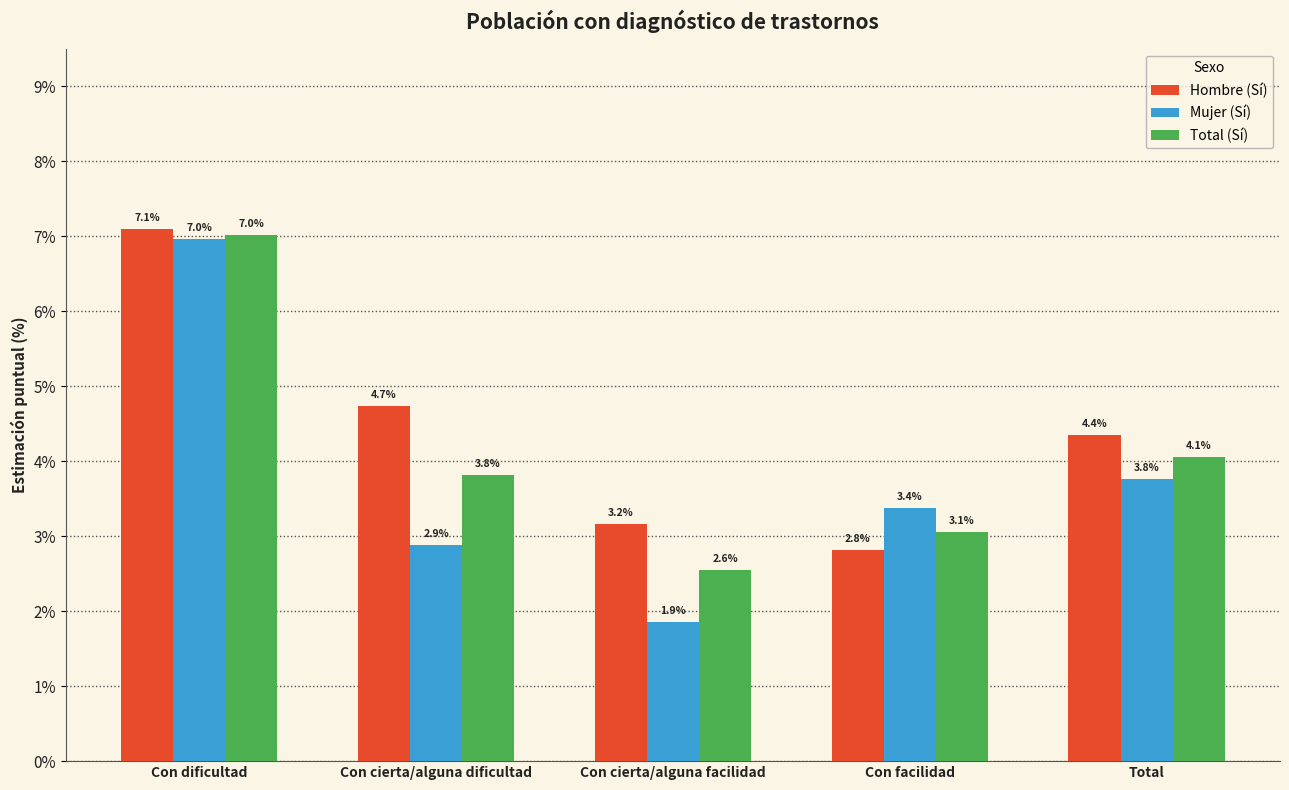

Which series has the largest total across all categories?

Hombre (Sí)